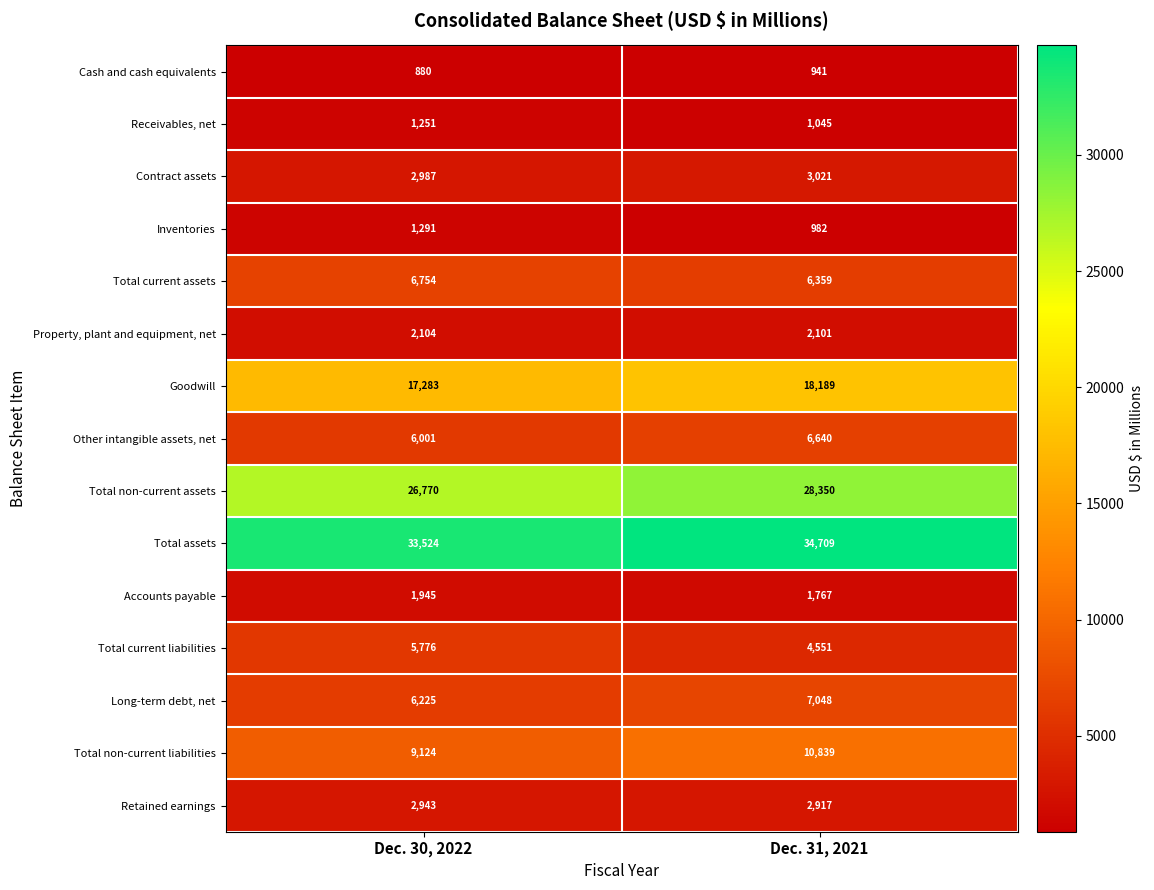

The value of Accounts payable at Dec. 30, 2022 is 754. True or false?

False